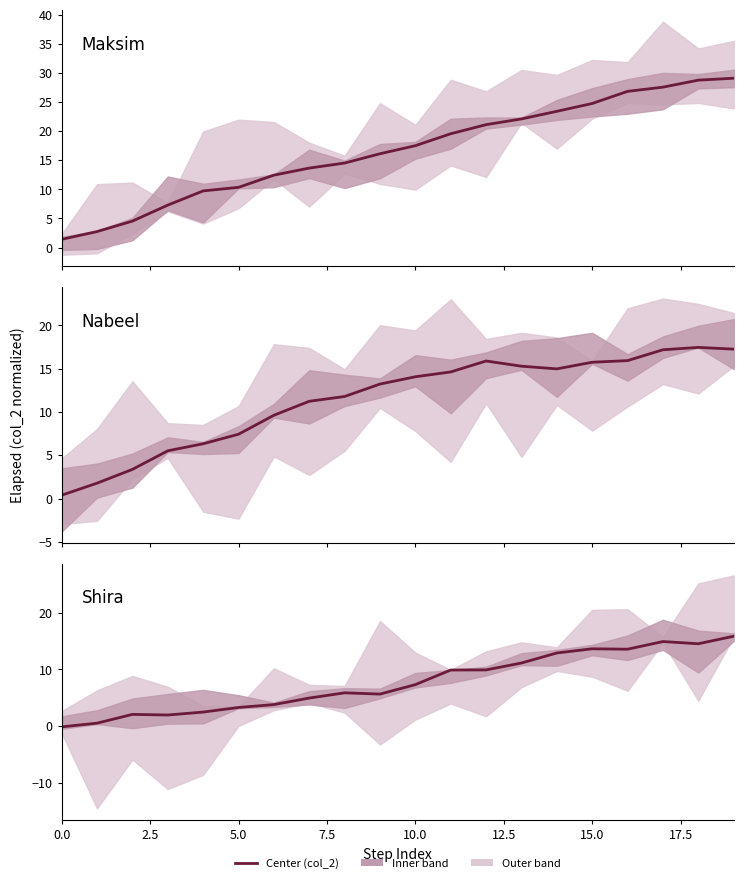

True or false: Maksim has a value of 19.6 at 11.

True